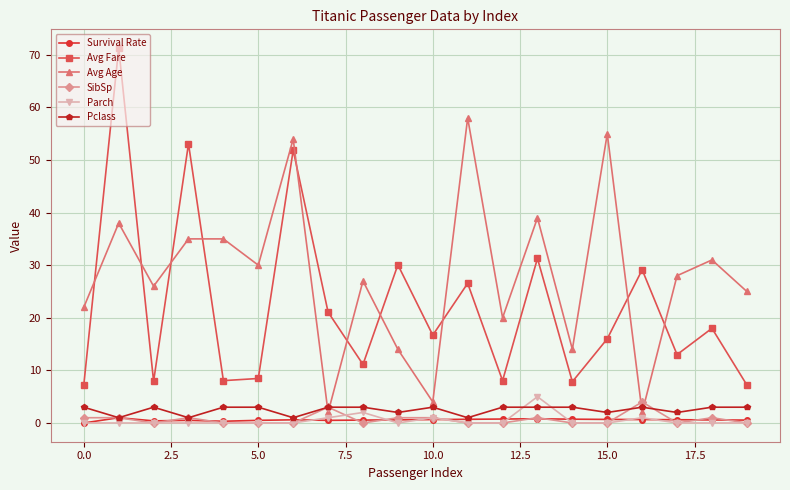

Count the number of data series in this chart.

6